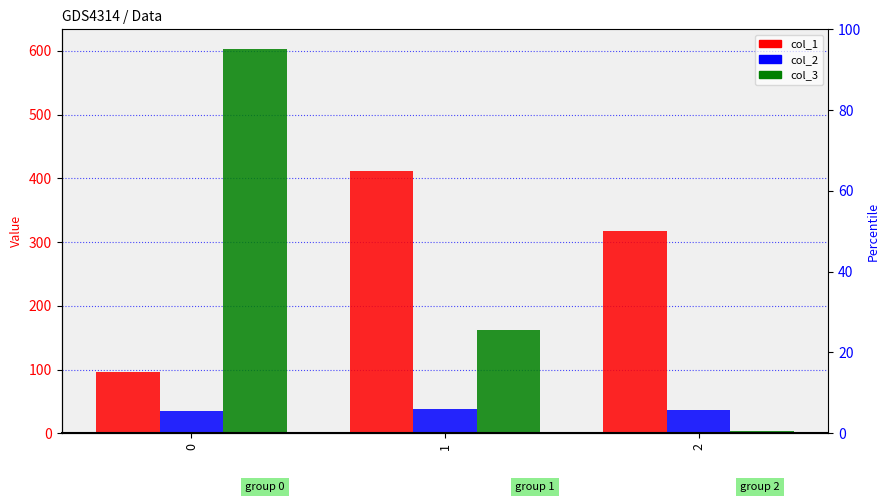

Reading left to right, what are all the values shown in this chart?

col_1: 95.9	411.0	317.0
col_2: 34.6	38.4	36.0
col_3: 603.4	162.7	3.1